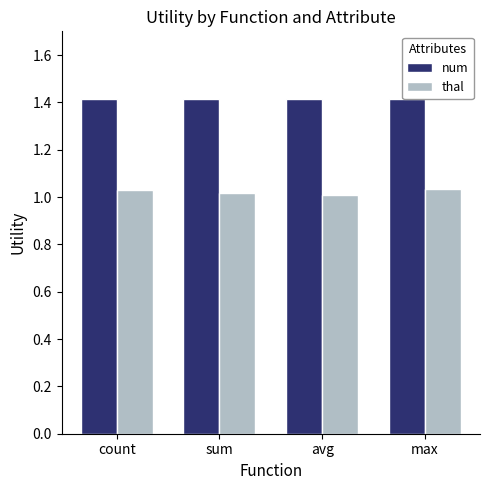

What is the label of the 1st bar from the right?

max